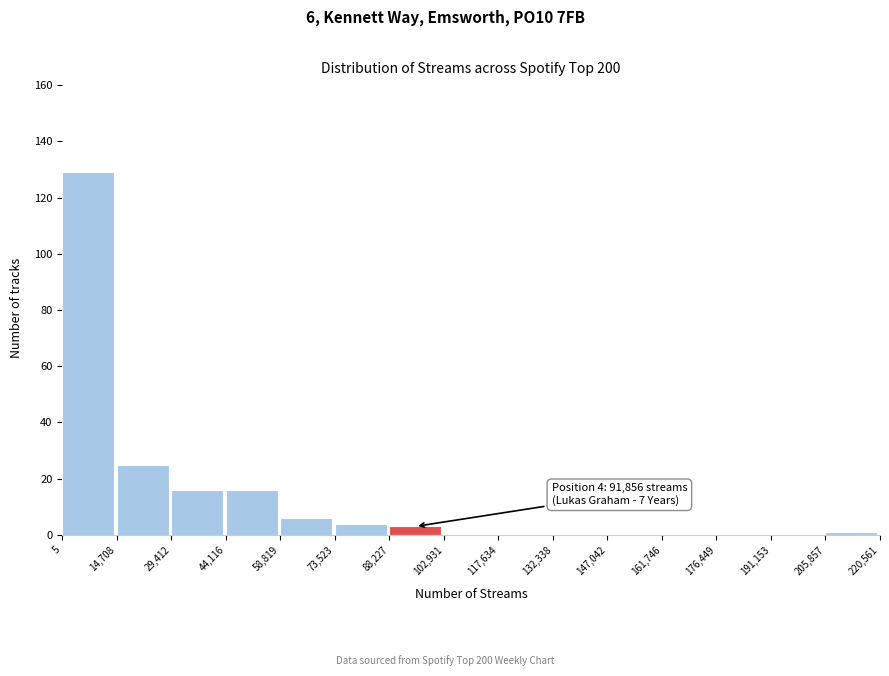

Over which range of the x-axis is the bar tallest?

5 to 14,708